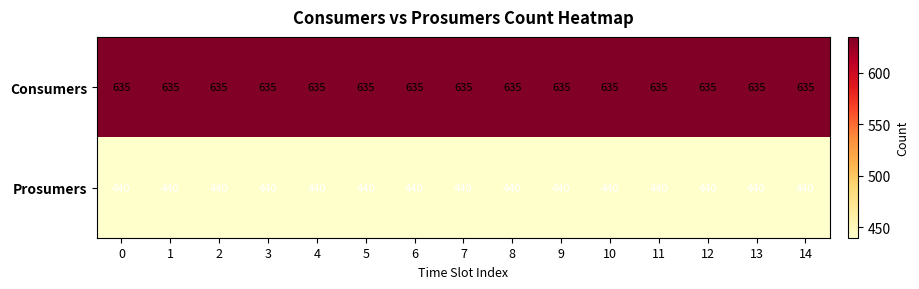

The value of Consumers at 13 is 635. True or false?

True